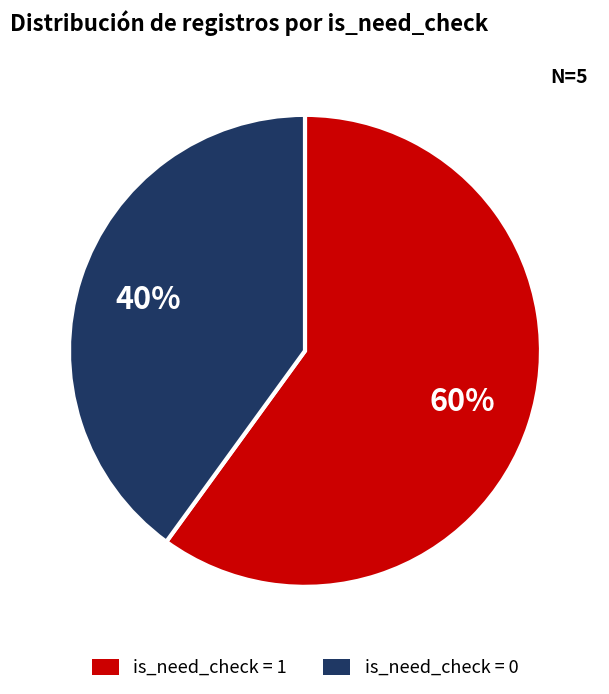

To the nearest percent, what is the average slice percentage?

50%